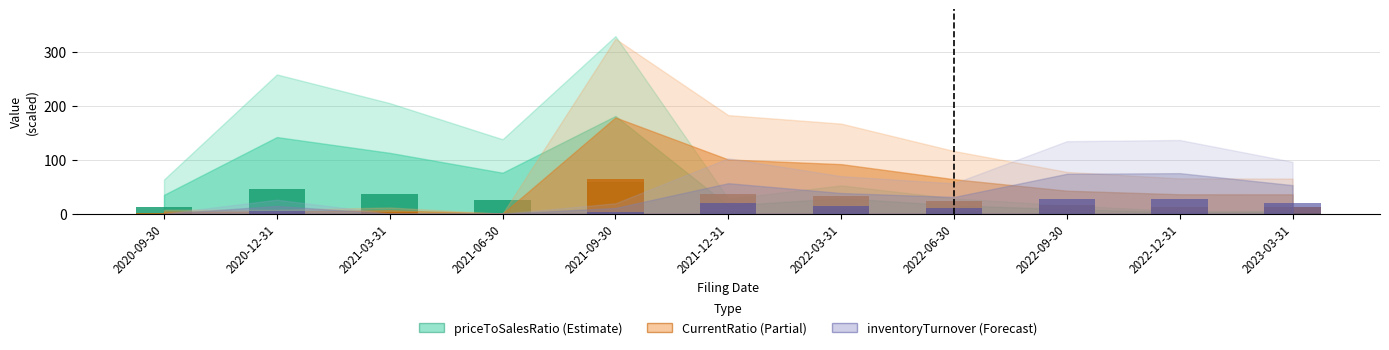

Which series has the largest total across all categories?

CurrentRatio